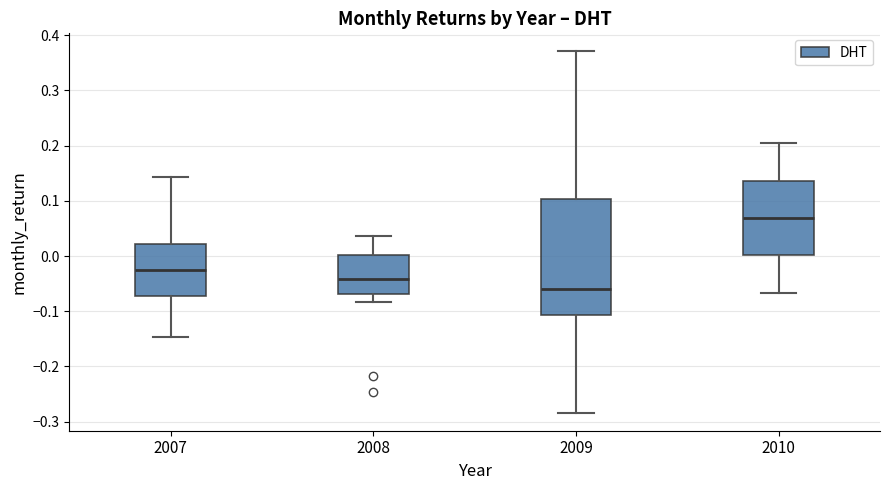

Where is the lower edge of the box at x = 2007 on the y-axis? The values are not printed on the chart, so give them approximately, as read against the axis.

-0.07